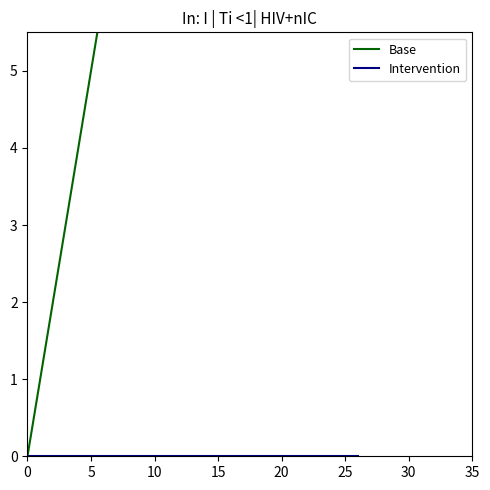

What is the sum of the Base values at 23 and 19?

42